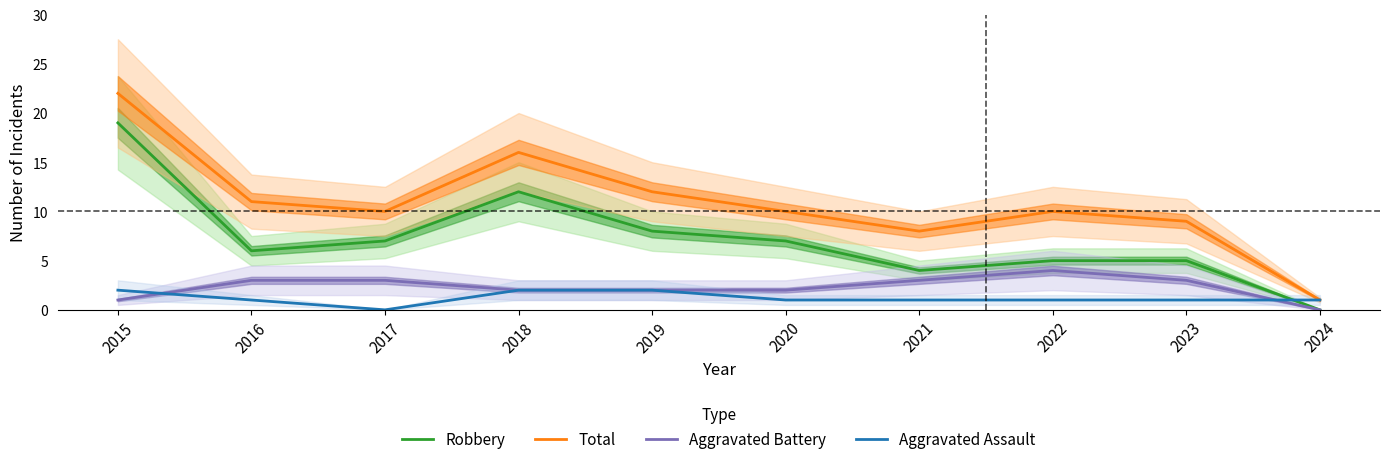

Where is the first local maximum for Total?

2018